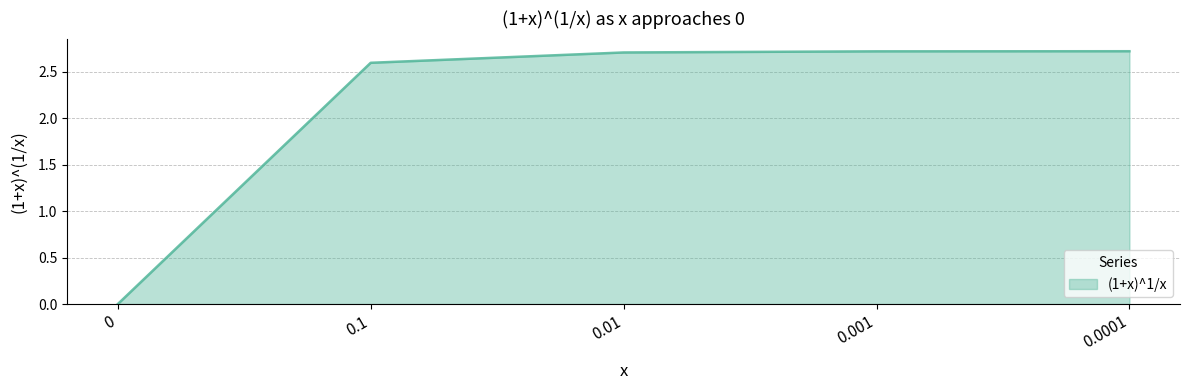

What value does the data have at 0.01?

2.7